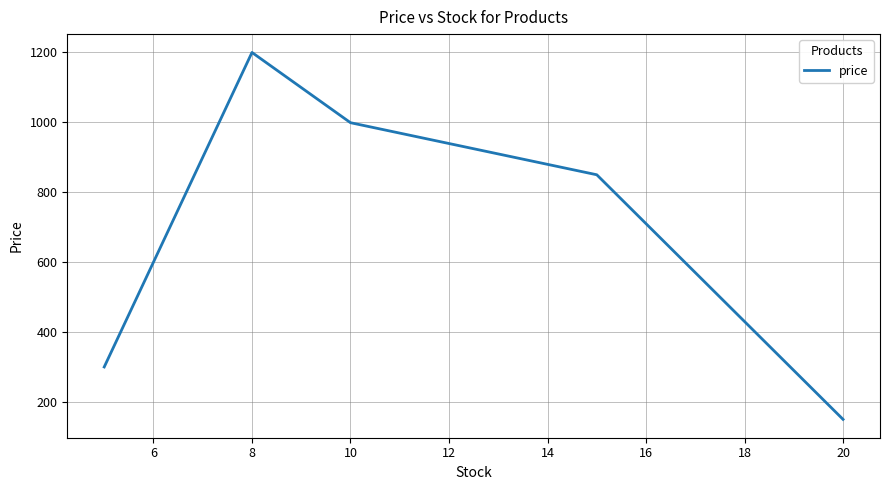

True or false: the data has more than 1 interior local peaks.

False